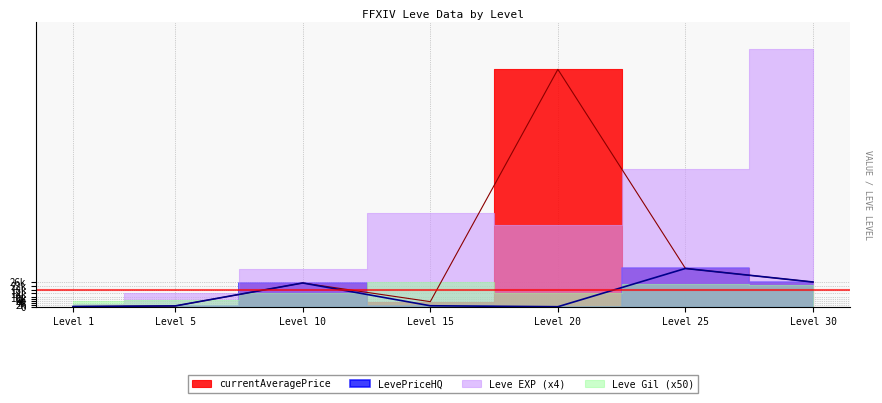

What is the total value across all series at 20?

271891